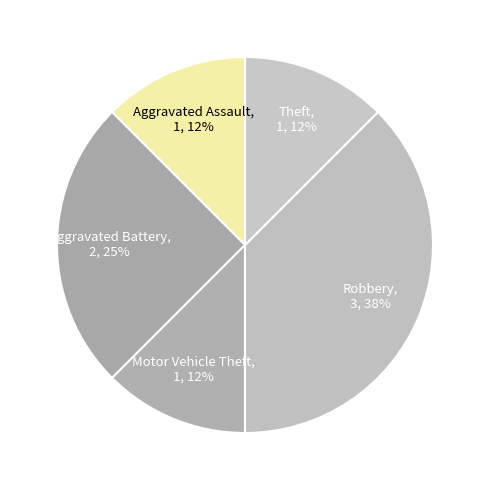

Count the number of slices in the pie.

5